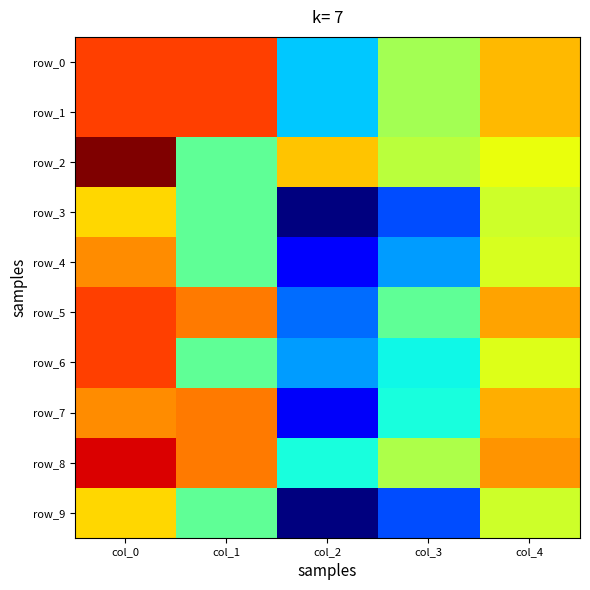

At how many categories does at least one series exceed 0?

5